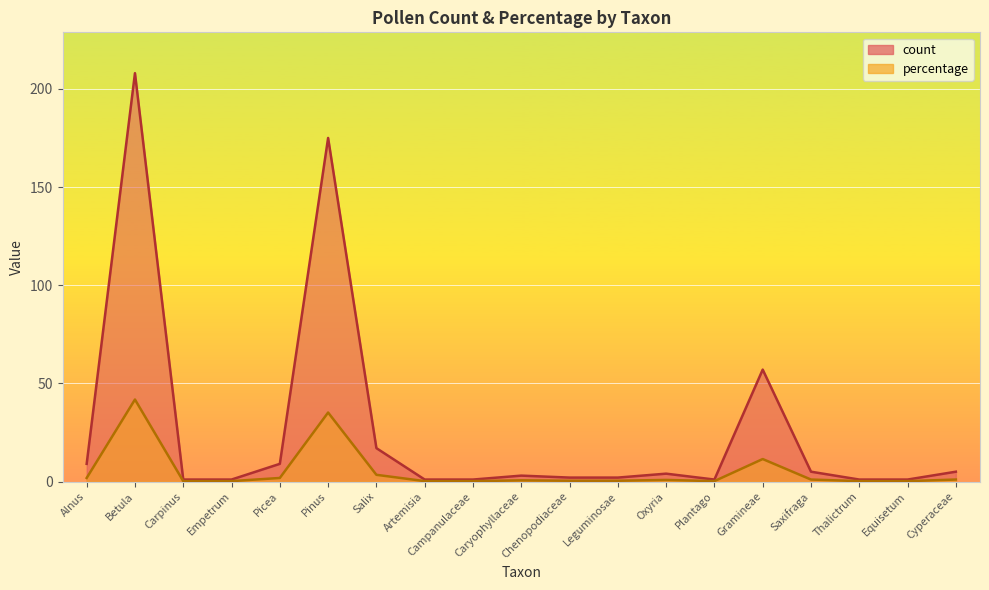

The value of percentage at Salix is 6.1. True or false?

False